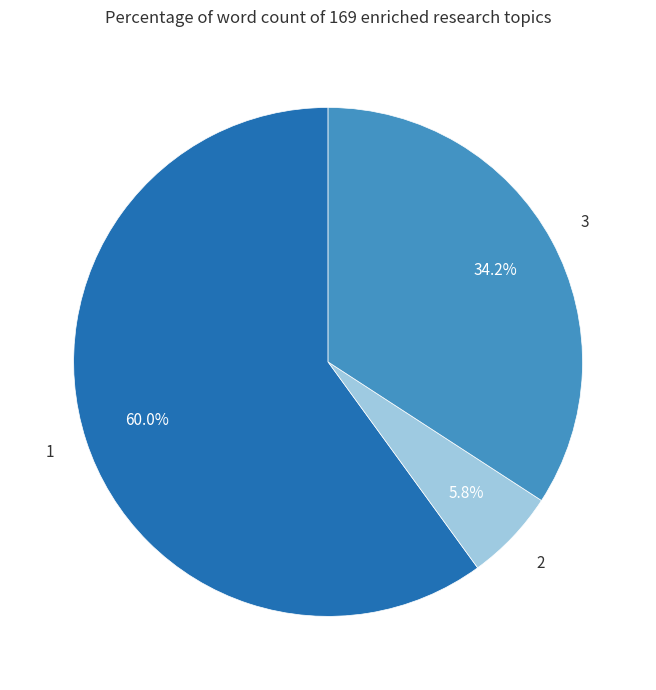

Approximately how many times larger is the value at 2 compared to 3?

0.2